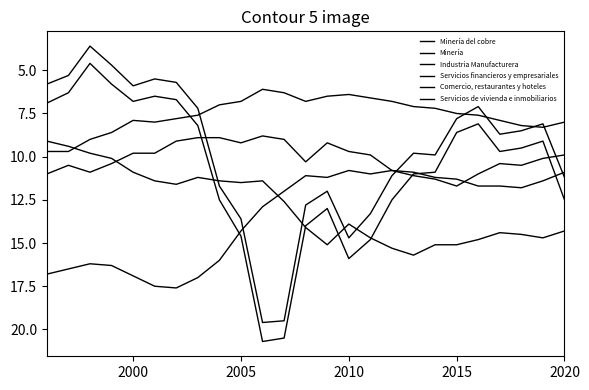

Which series has the largest total across all categories?

Industria Manufacturera